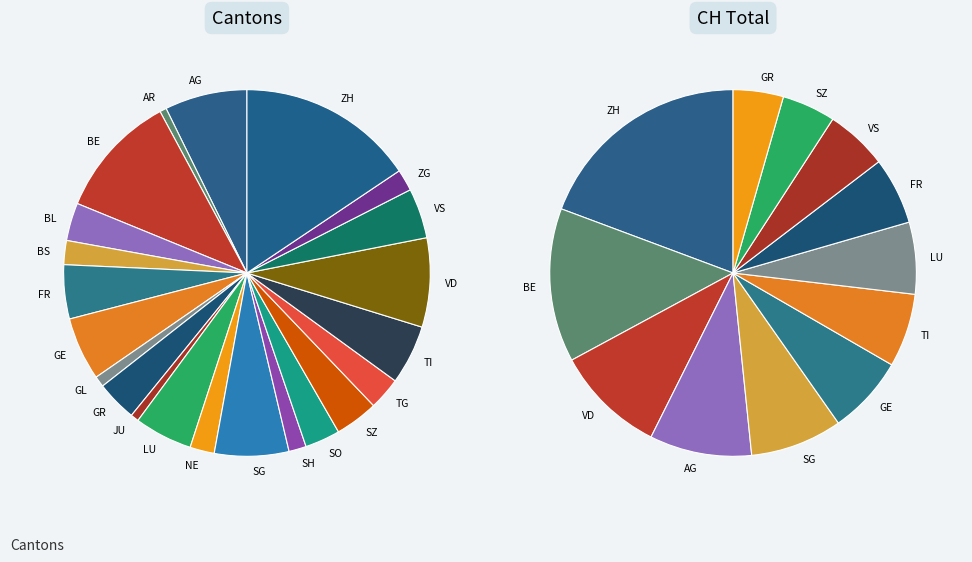

Rank the categories by value from highest to lowest.

ZH, BE, VD, AG, SG, GE, TI, LU, FR, VS, SZ, GR, BL, SO, TG, NE, BS, ZG, SH, GL, JU, AR